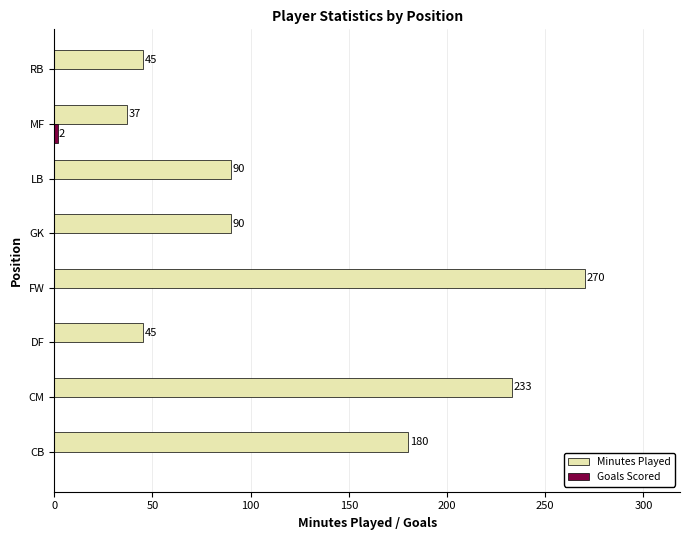

At which category does the chart reach its peak across all series?

FW